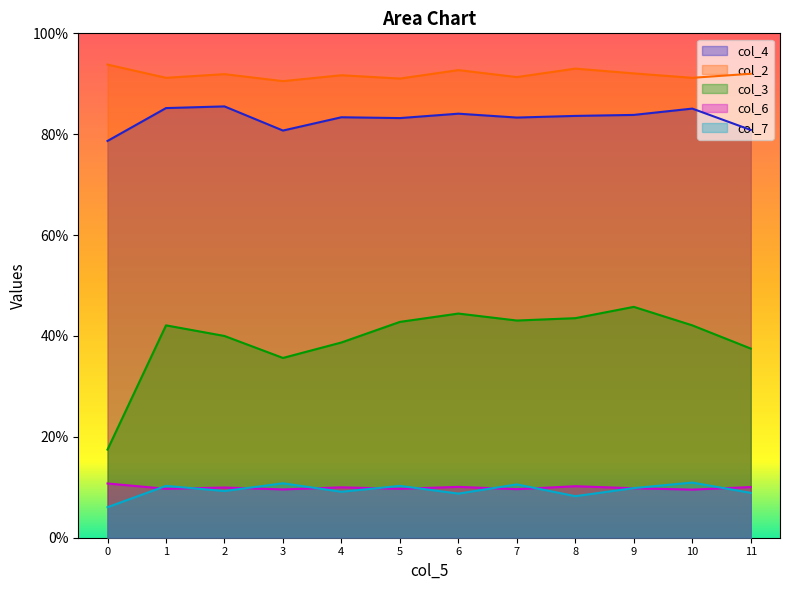

Reading right to left, list all the values displayed in this chart.

col_4: 0.8	0.9	0.8	0.8	0.8	0.8	0.8	0.8	0.8	0.9	0.9	0.8
col_2: 0.9	0.9	0.9	0.9	0.9	0.9	0.9	0.9	0.9	0.9	0.9	0.9
col_3: 0.4	0.4	0.5	0.4	0.4	0.4	0.4	0.4	0.4	0.4	0.4	0.2
col_6: 0.1	0.1	0.1	0.1	0.1	0.1	0.1	0.1	0.1	0.1	0.1	0.1
col_7: 0.1	0.1	0.1	0.1	0.1	0.1	0.1	0.1	0.1	0.1	0.1	0.1